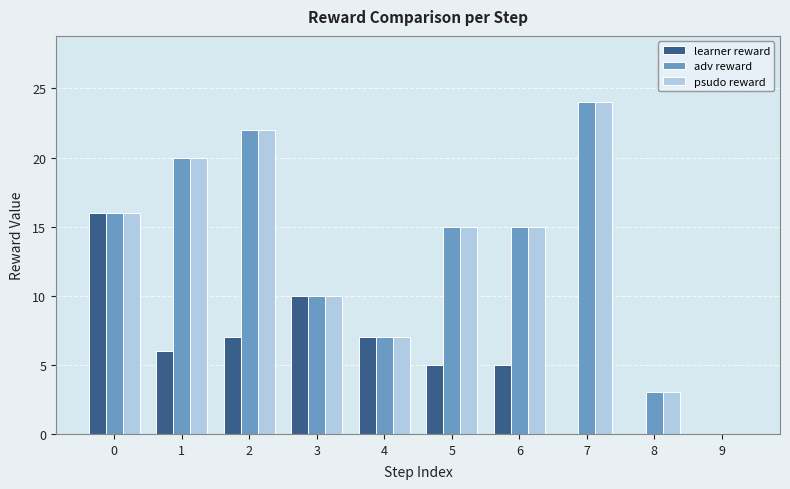

True or false: learner reward has a value of 17 at 3.

False